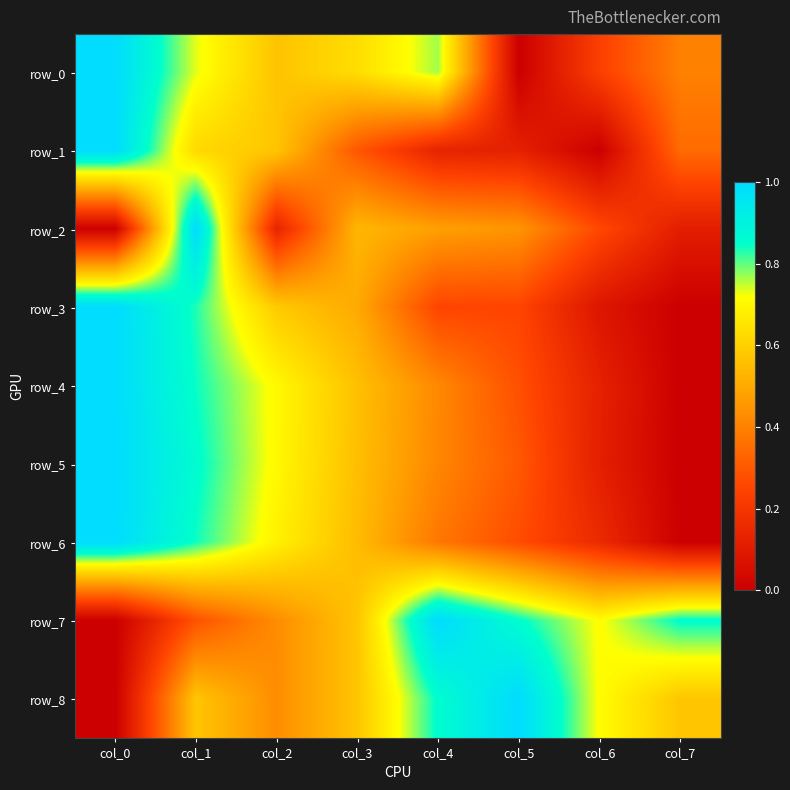

Is it true that row_7 equals 0.7 at col_6?

True